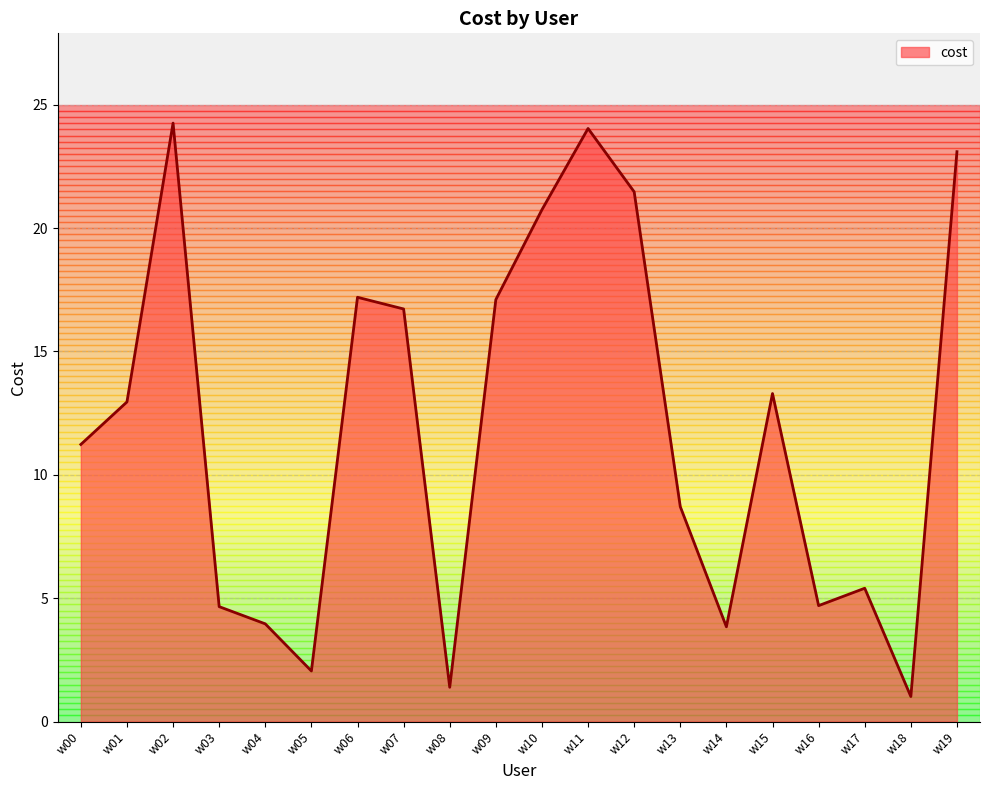

At which category does the data reach its first local peak?

w02